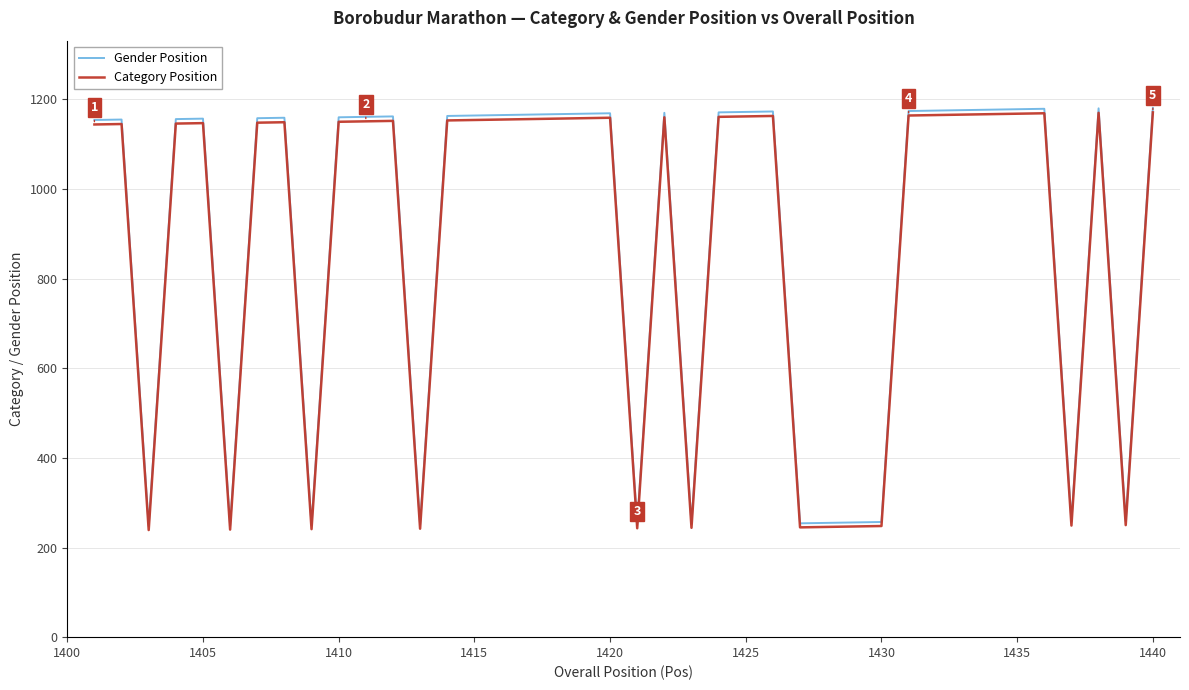

True or false: Gender Position and Category Position intersect in this chart.

False